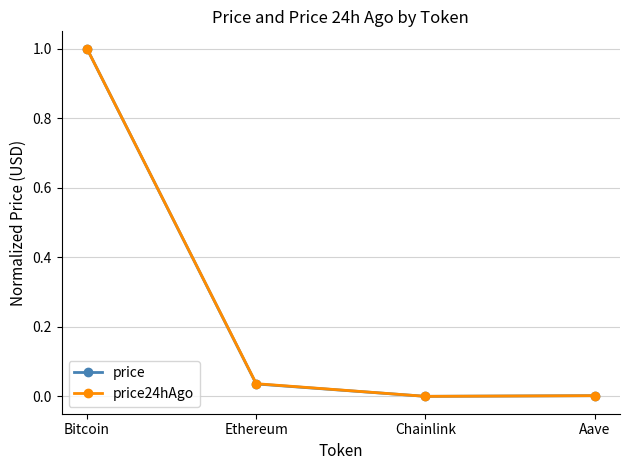

In price24hAgo, how many points are lower than both neighbors (excluding endpoints)?

1